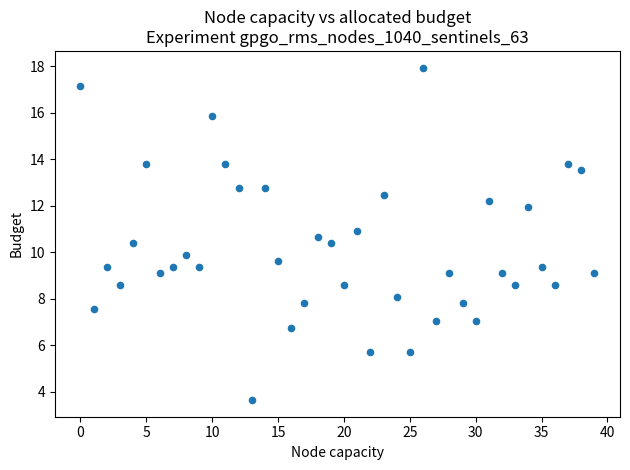

What is the range of Y values (max minus min)?

14.3